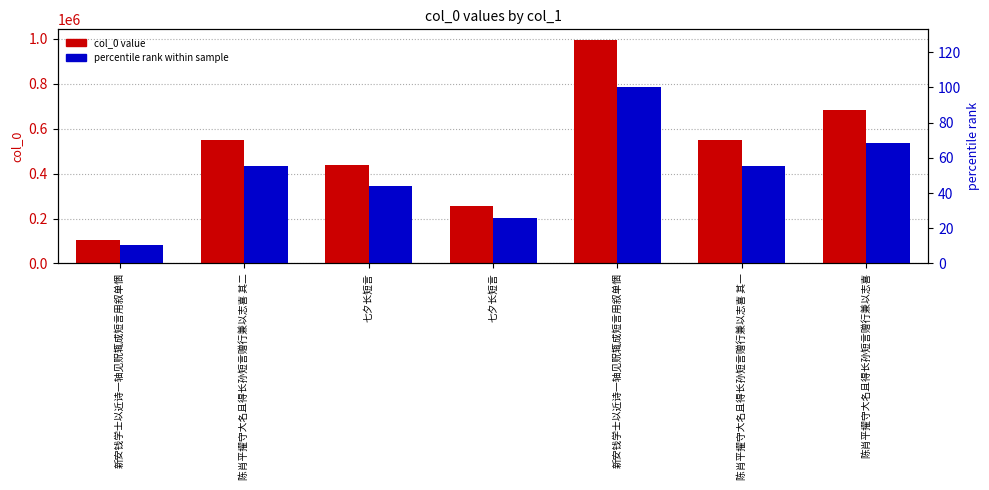

Reading left to right, extract all data points from this chart.

col_0 value: 105389.0	548705.0	437906.0	255873.0	993335.0	548704.0	682040.0
percentile rank within sample: 10.6	55.2	44.1	25.8	100.0	55.2	68.7